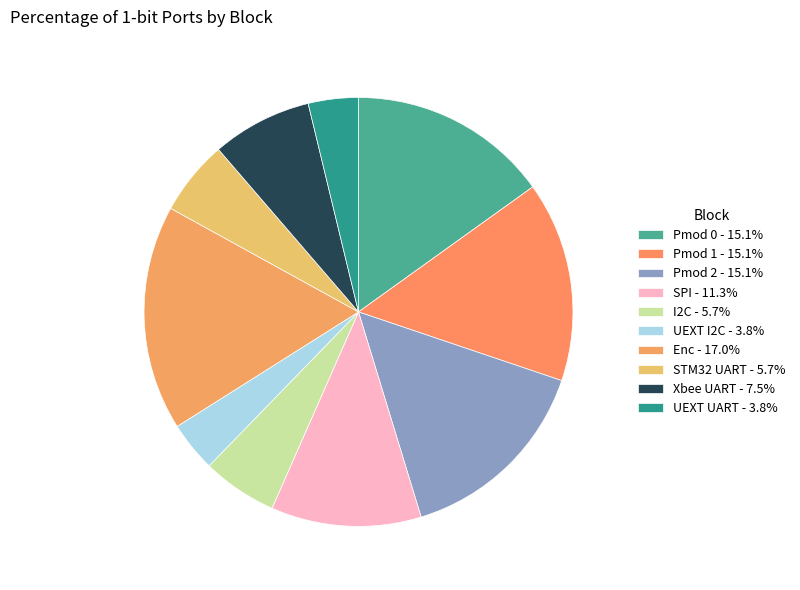

Do SPI and UEXT UART together represent more than half of the pie?

No